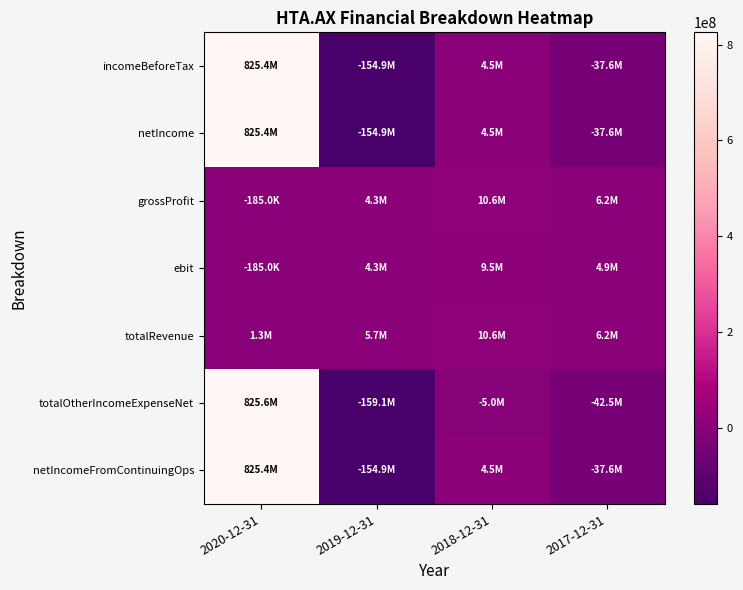

At which category does the chart reach its minimum across all series?

2019-12-31